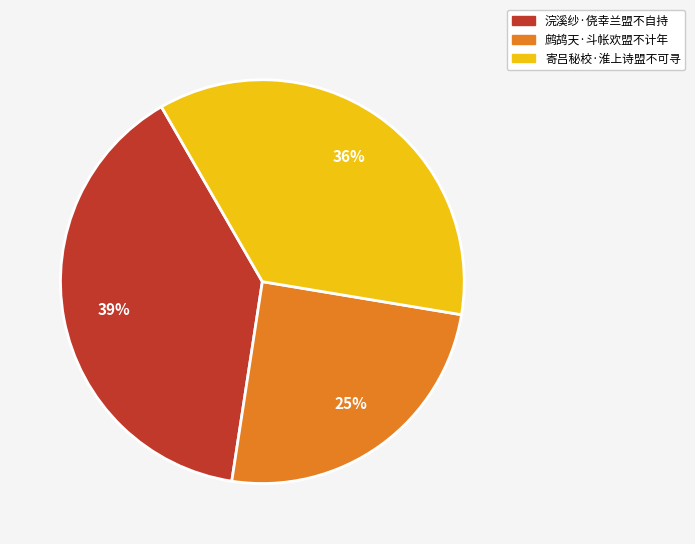

To the nearest percent, what is the difference between the largest and smallest slice percentages?

14%